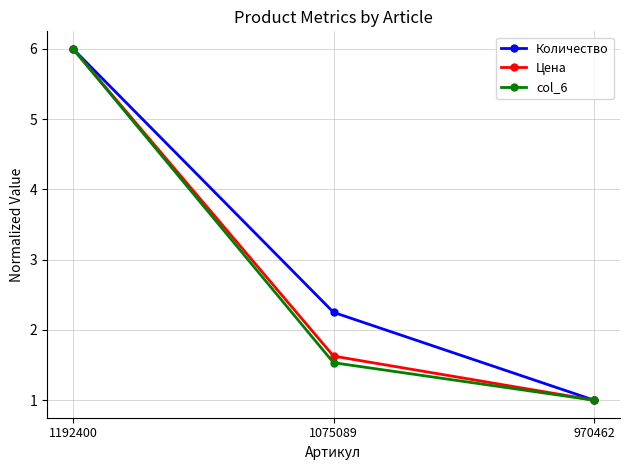

What are all the series names shown in the legend?

Количество, Цена, col_6